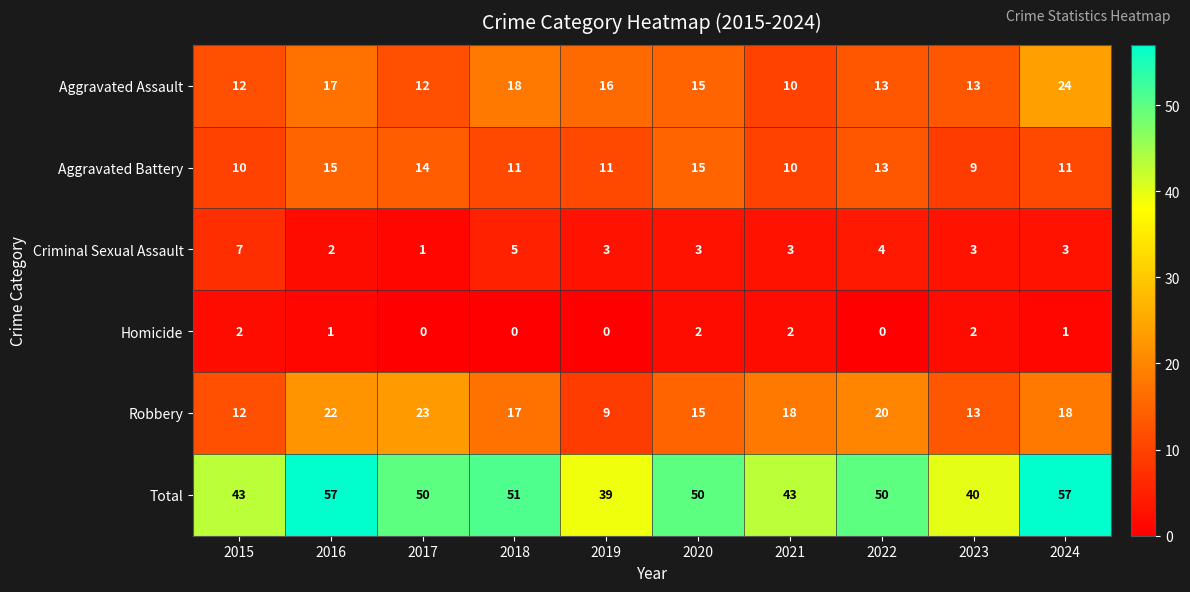

Between 2017 and 2019, which series saw the biggest shift?

Robbery